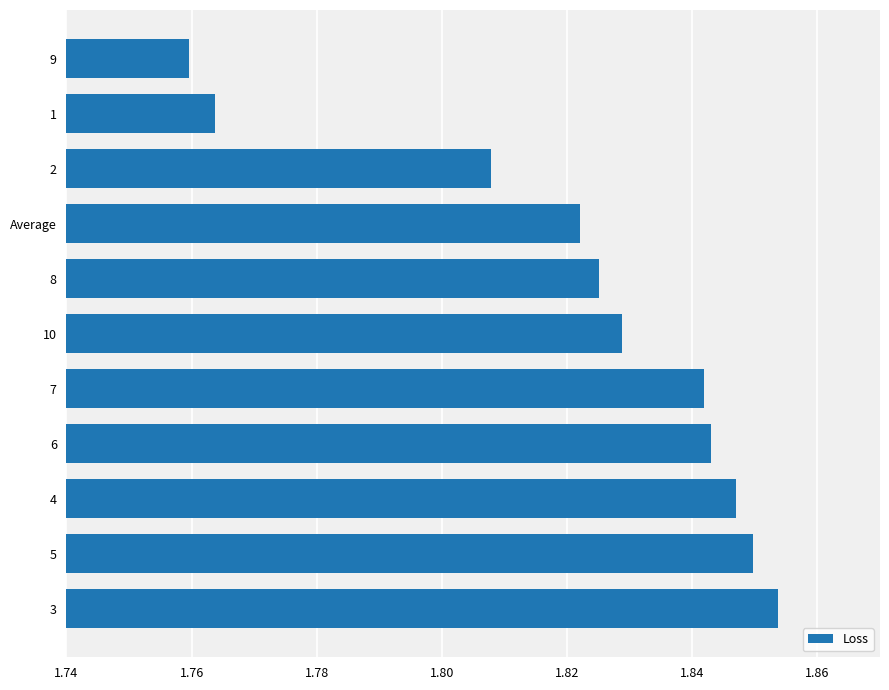

The chart shows a value of 0.8 at 6. True or false?

False